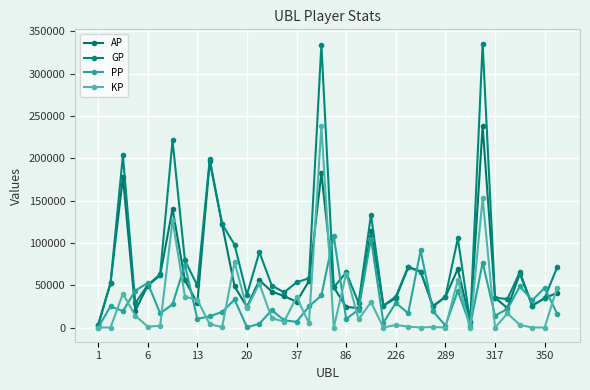

At which label is AP closest to 120321?

10